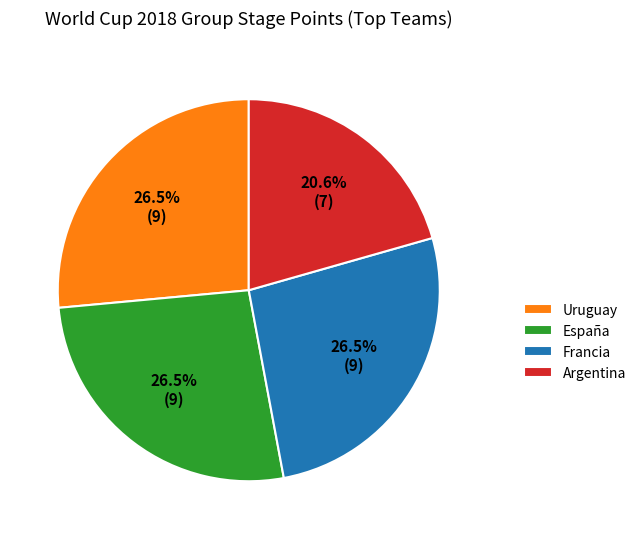

How many segments does this pie chart have?

4